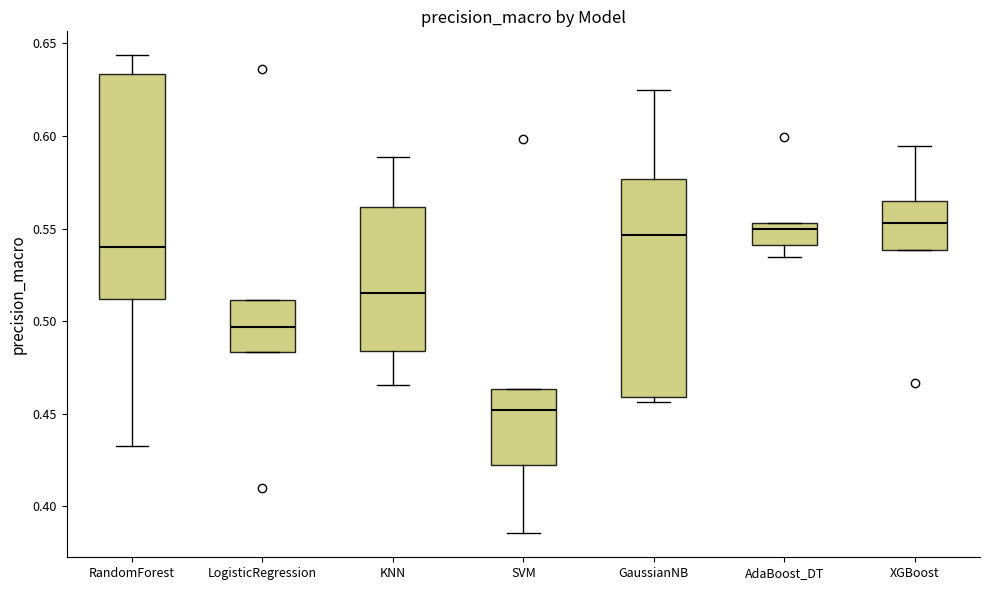

Reading left to right, transcribe this box plot: for each box, give where its median line is, the range the box spans, and where its two whiskers end, as read against the y-axis. The values are not printed on the chart, so give them approximately, as read against the axis.

RandomForest: median 0.540, box 0.510 to 0.635, whiskers 0.430 to 0.645
LogisticRegression: median 0.495, box 0.485 to 0.510, whiskers 0.485 to 0.510
KNN: median 0.515, box 0.485 to 0.560, whiskers 0.465 to 0.590
SVM: median 0.450, box 0.425 to 0.465, whiskers 0.385 to 0.465
GaussianNB: median 0.545, box 0.460 to 0.575, whiskers 0.455 to 0.625
AdaBoost_DT: median 0.550, box 0.540 to 0.555, whiskers 0.535 to 0.555
XGBoost: median 0.555, box 0.540 to 0.565, whiskers 0.540 to 0.595